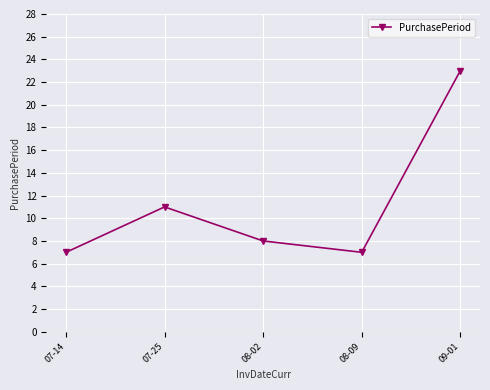

What is the difference between the values at 07-25 and 08-02?

3